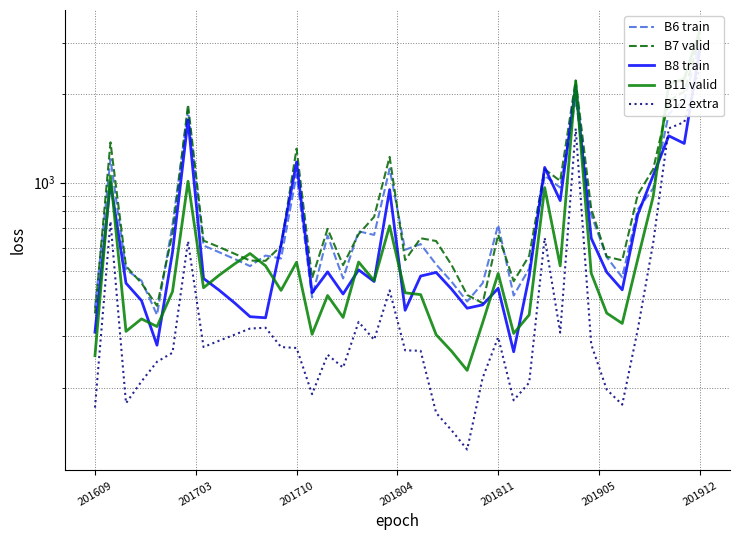

How many values in the B7 valid series exceed 634?

19